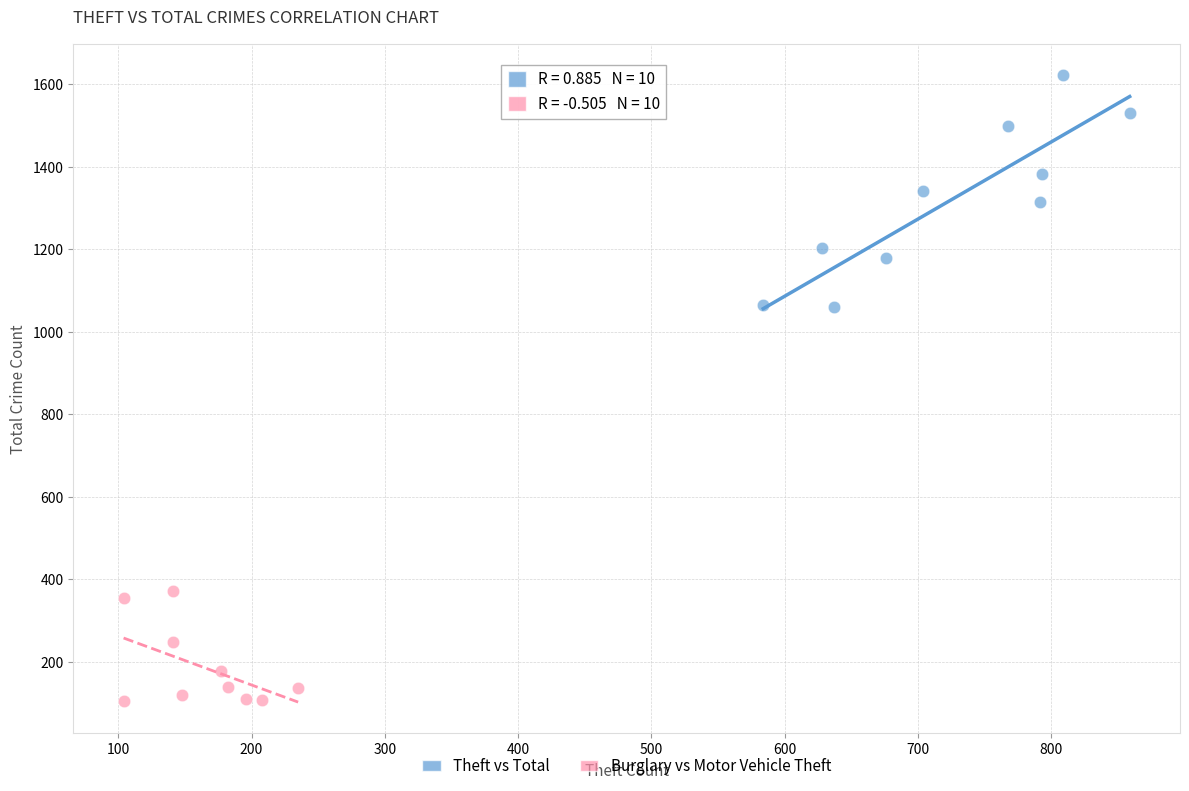

Which series contains the lowest Y value?

Burglary vs Motor Vehicle Theft